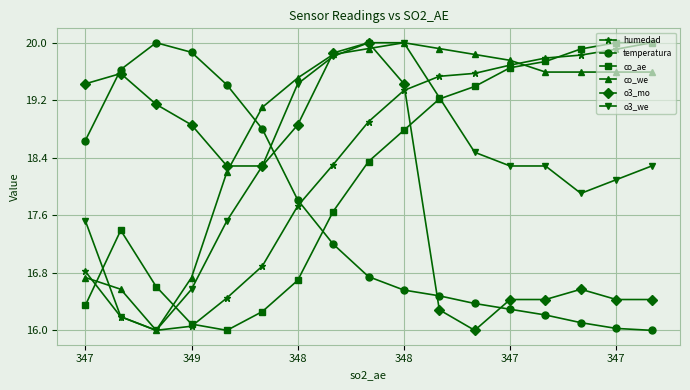

What is the value of the humedad point at the 12th from the left?

19.6